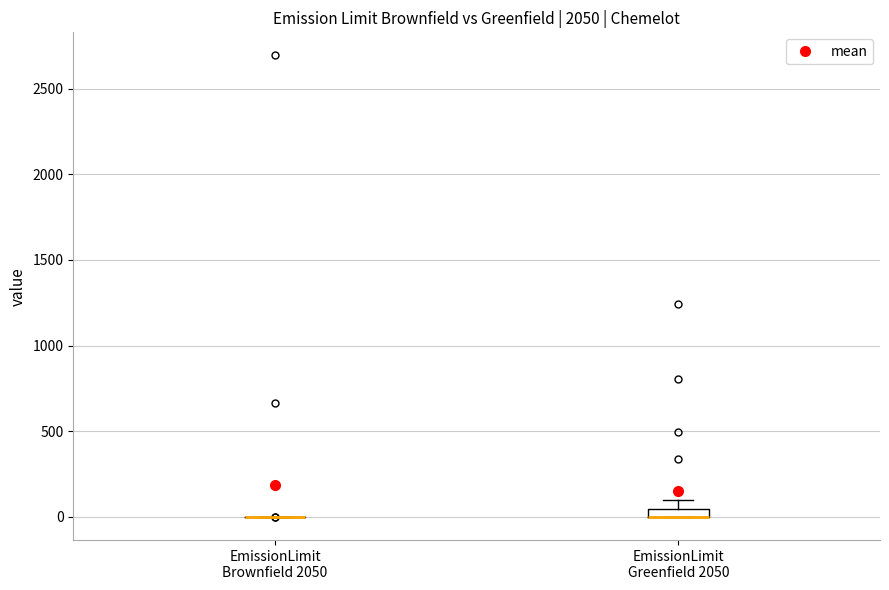

Where is the upper edge of the box for EmissionLimit Greenfield 2050 on the y-axis? The values are not printed on the chart, so give them approximately, as read against the axis.

50